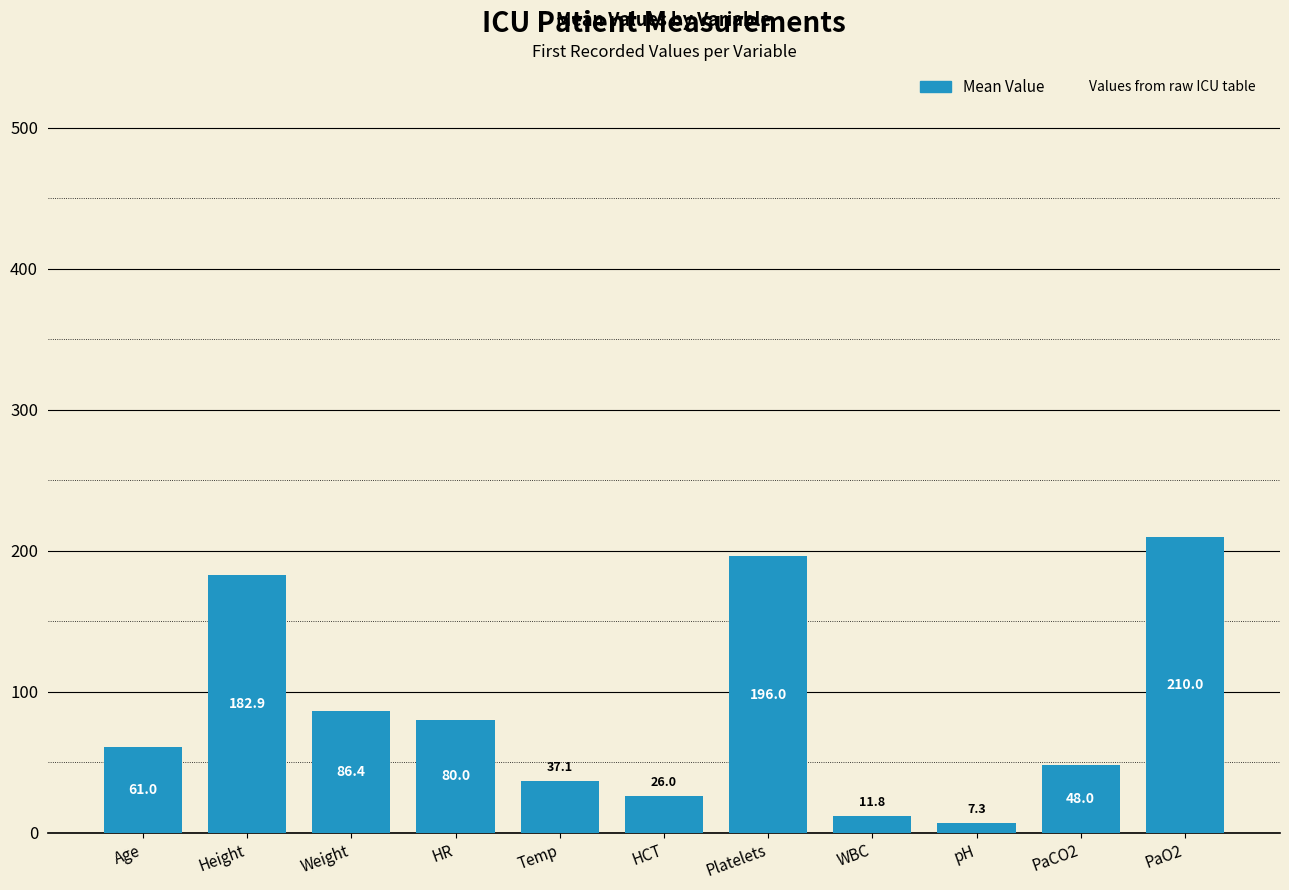

How many values are below 61?

5